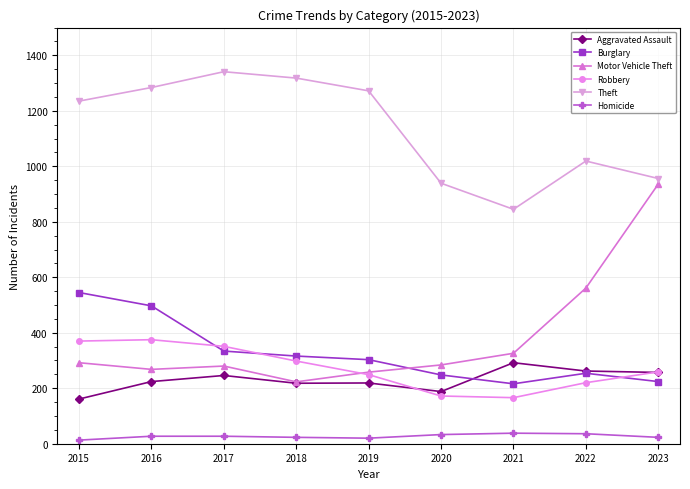

True or false: Aggravated Assault has a value of 98 at 2023.

False